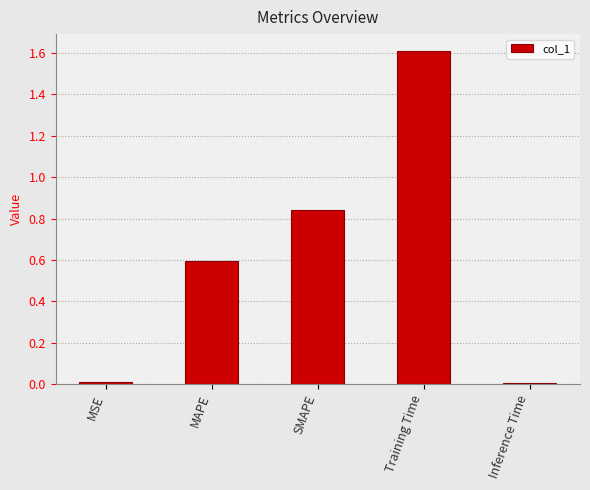

What is the average value?

0.6